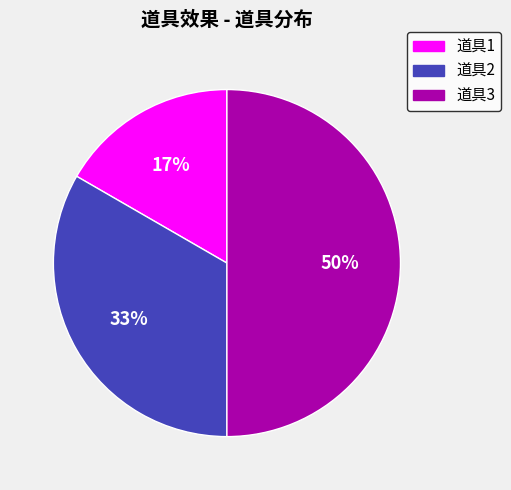

To the nearest percent, what is the combined percentage of 道具3 and 道具2?

83%